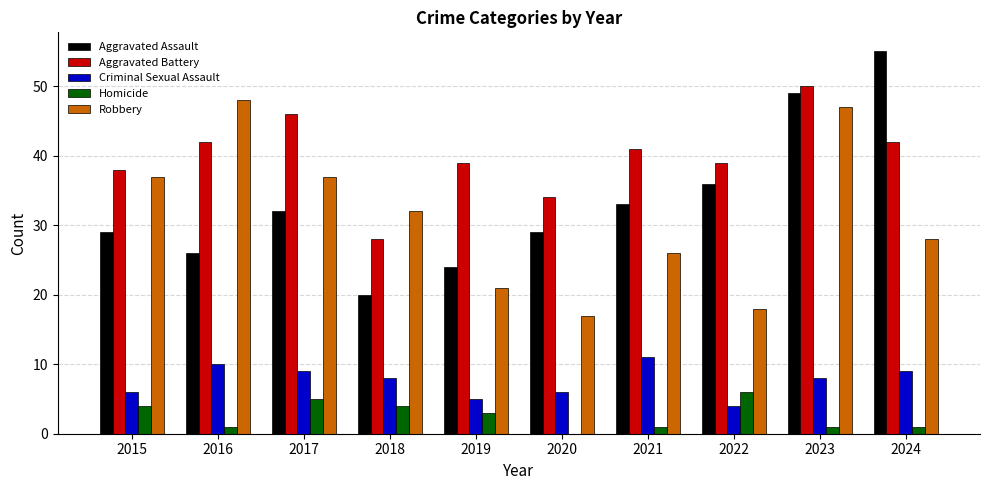

Which category has the highest value in the Criminal Sexual Assault series?

2021